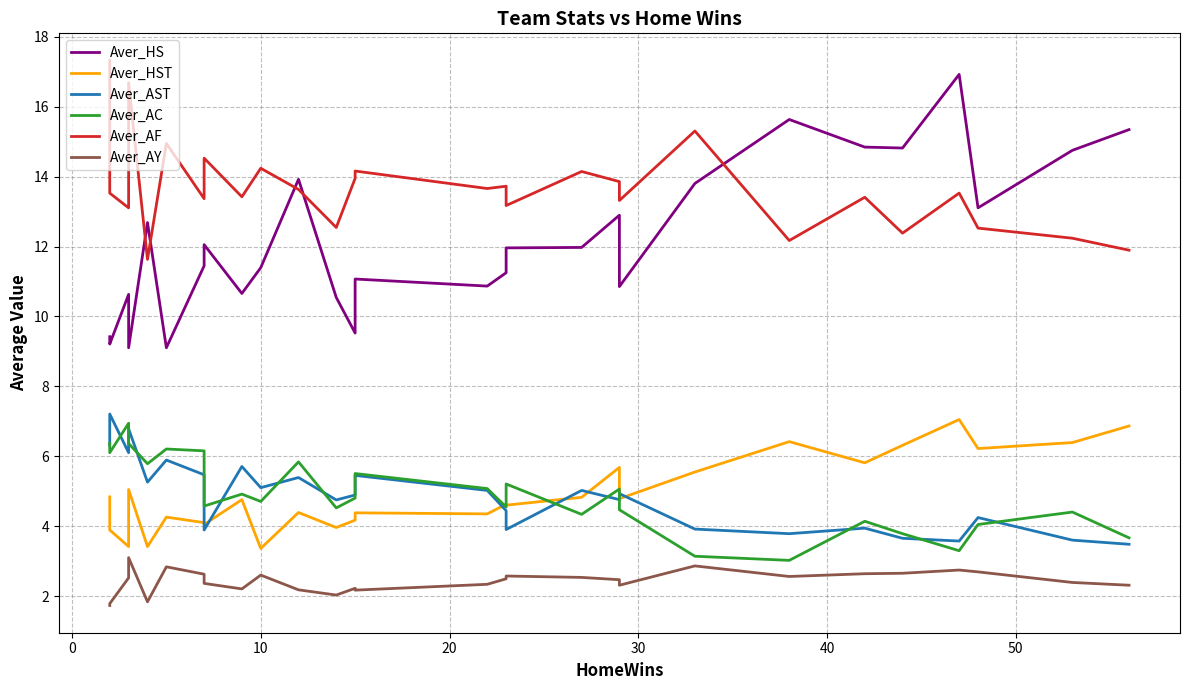

What is the value of the Aver_AF point at the 20th from the left?

13.3